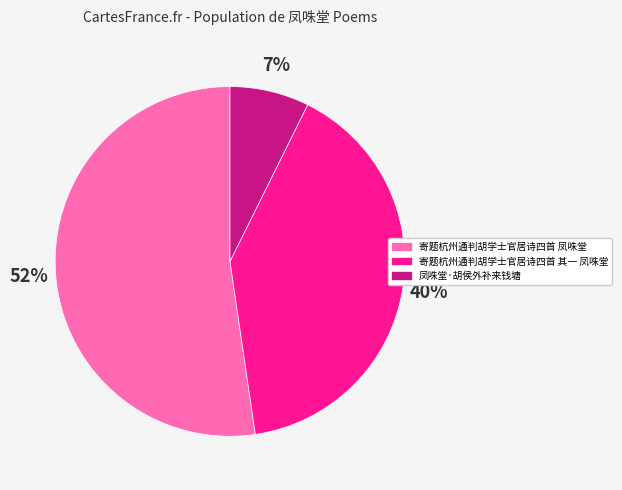

Between 凤咮堂·胡侯外补来钱塘 and 寄题杭州通判胡学士官居诗四首 其一 凤咮堂, which is larger?

寄题杭州通判胡学士官居诗四首 其一 凤咮堂